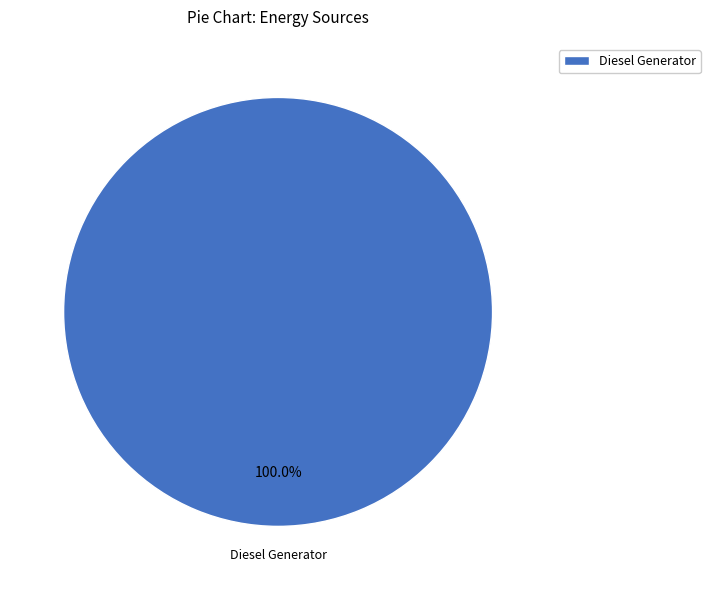

Rank the categories by value from lowest to highest.

Diesel Generator